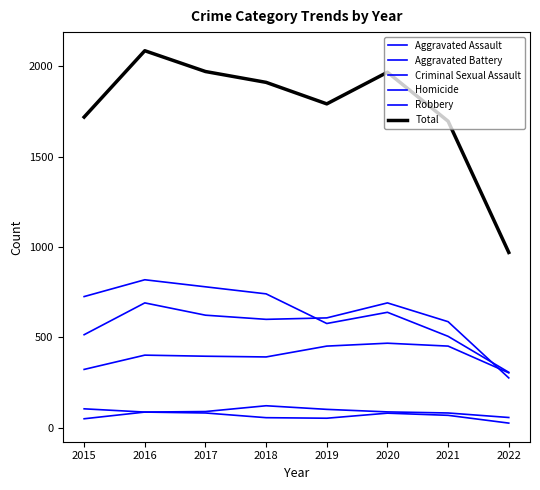

Does the chart display data point markers on the line(s)?

No